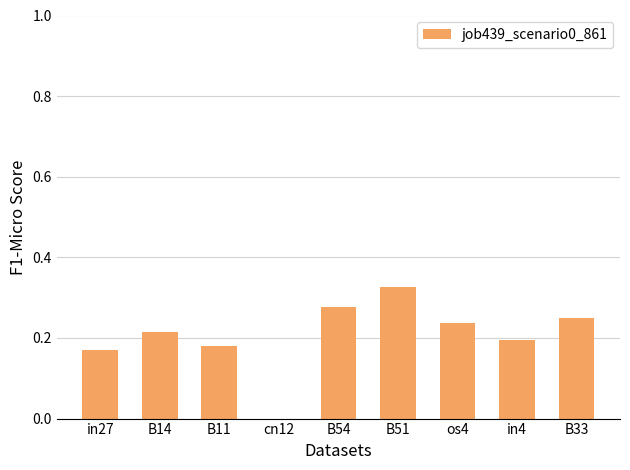

The value at cn12 is 0.0. True or false?

True